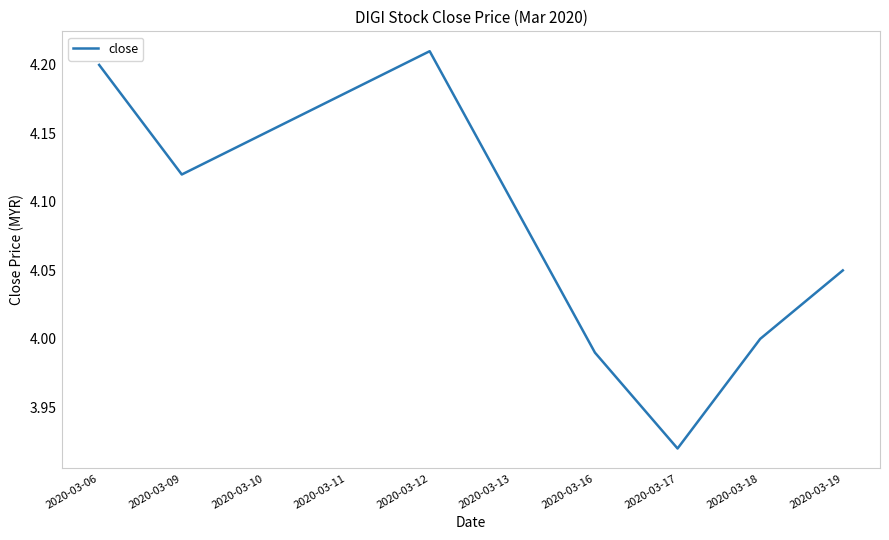

Where does the data first go above 4?

2020-03-06